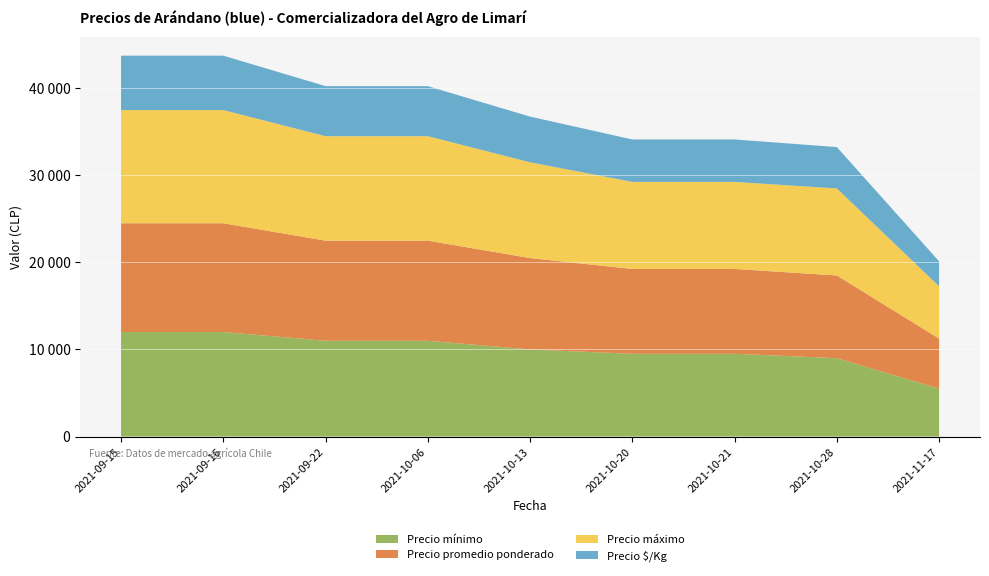

Reading left to right, transcribe all the data shown in this chart.

Precio mínimo: 2021-09-15=12000	2021-09-16=12000	2021-09-22=11000	2021-10-06=11000	2021-10-13=10000	2021-10-20=9500	2021-10-21=9500	2021-10-28=9000	2021-11-17=5500
Precio promedio ponderado: 2021-09-15=12500	2021-09-16=12500	2021-09-22=11500	2021-10-06=11500	2021-10-13=10500	2021-10-20=9750	2021-10-21=9750	2021-10-28=9500	2021-11-17=5750
Precio máximo: 2021-09-15=13000	2021-09-16=13000	2021-09-22=12000	2021-10-06=12000	2021-10-13=11000	2021-10-20=10000	2021-10-21=10000	2021-10-28=10000	2021-11-17=6000
Precio $/Kg: 2021-09-15=6250	2021-09-16=6250	2021-09-22=5750	2021-10-06=5750	2021-10-13=5250	2021-10-20=4875	2021-10-21=4875	2021-10-28=4750	2021-11-17=2875